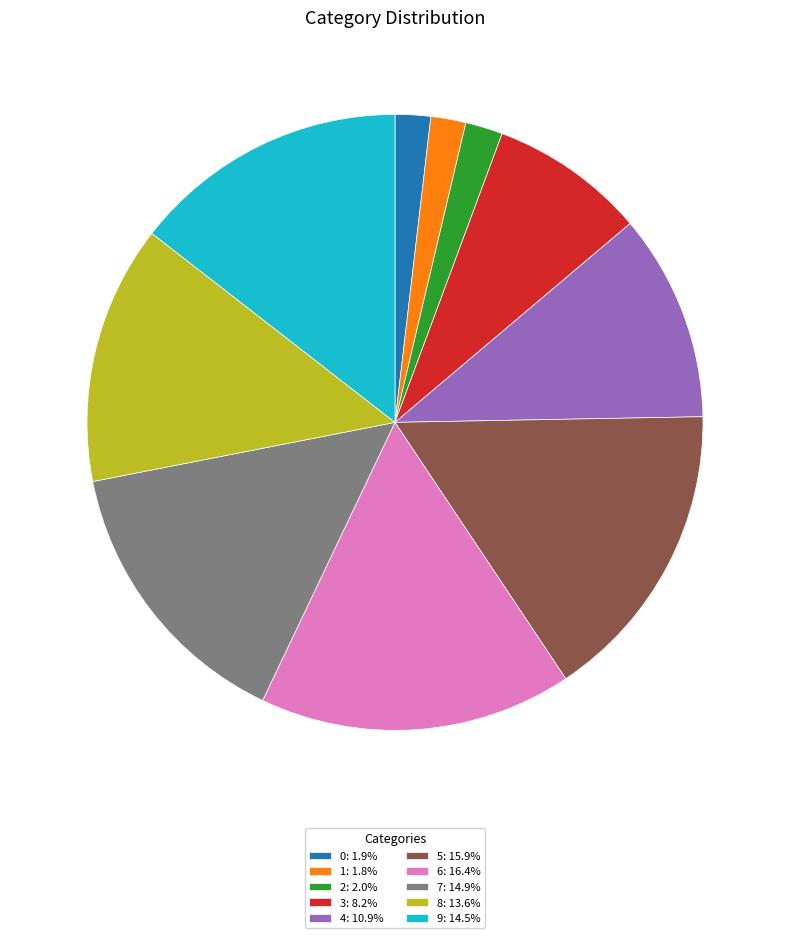

Does 3 account for over 50% of the chart?

No